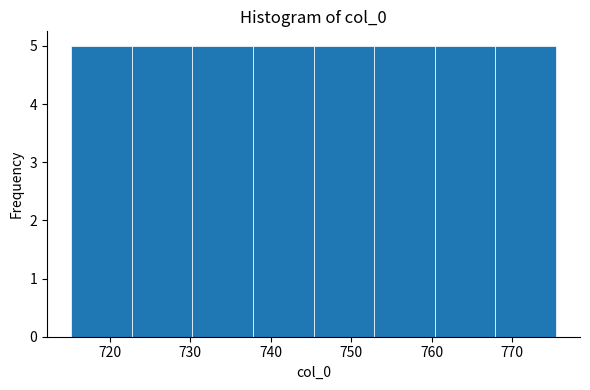

What is the height of the bar covering 768 to 775 on the x-axis? Neither the bar edges nor the heights are printed on the chart, so give them approximately, as read against the axes.

5